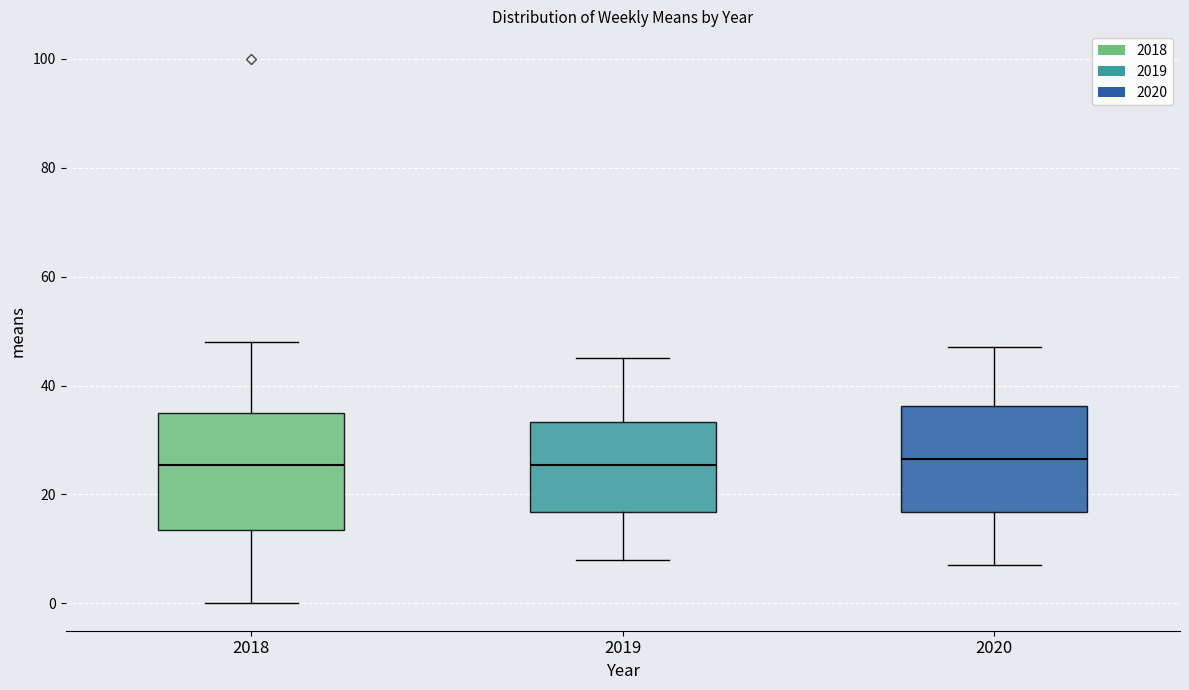

Which box is the tallest, from its lower edge to its upper edge?

2018